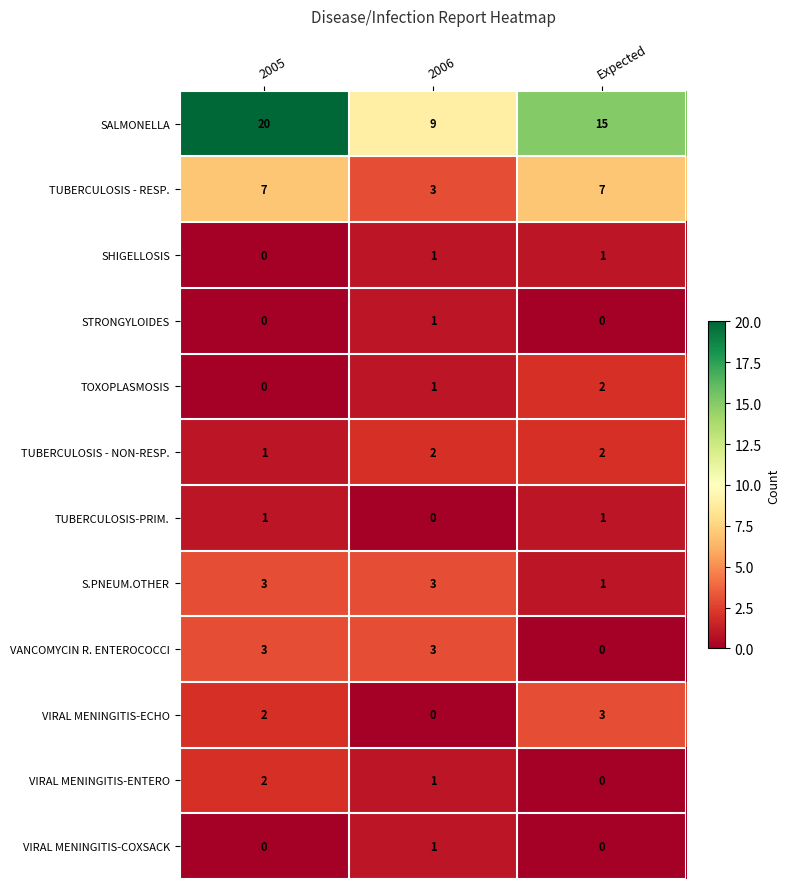

At which label is TOXOPLASMOSIS closest to 1?

2006